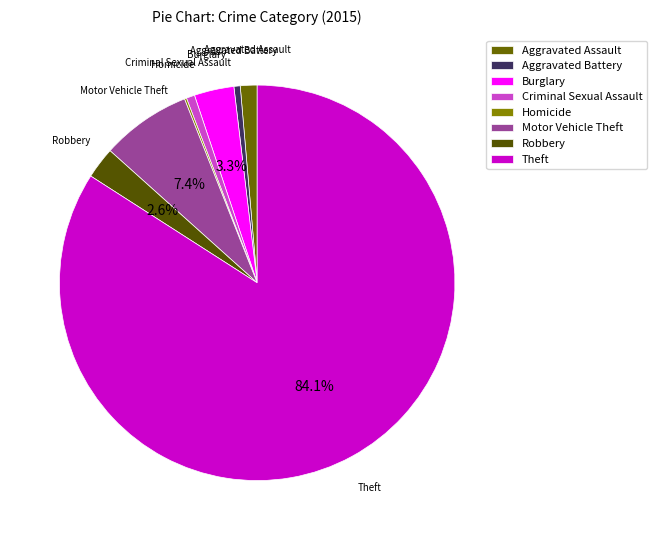

To the nearest percent, what portion does Robbery represent?

3%